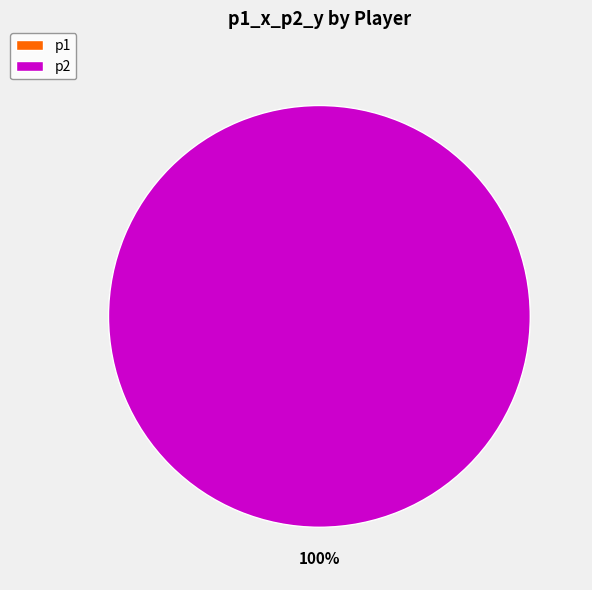

Is there any slice that represents more than half of the pie?

Yes